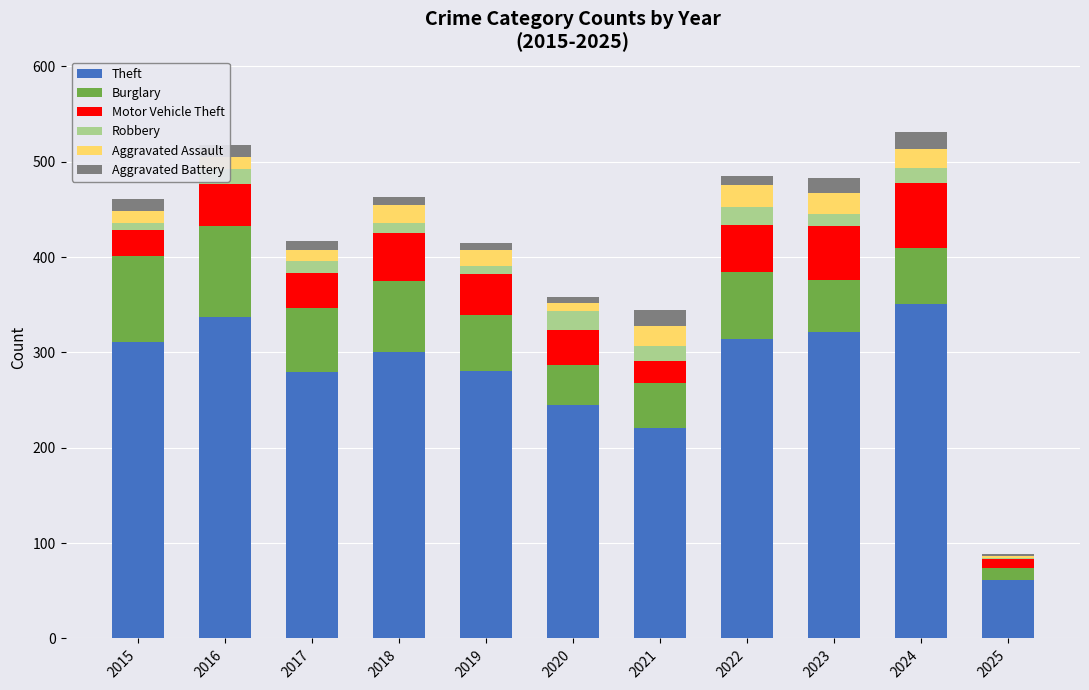

What is the sum of all Theft values?

3023